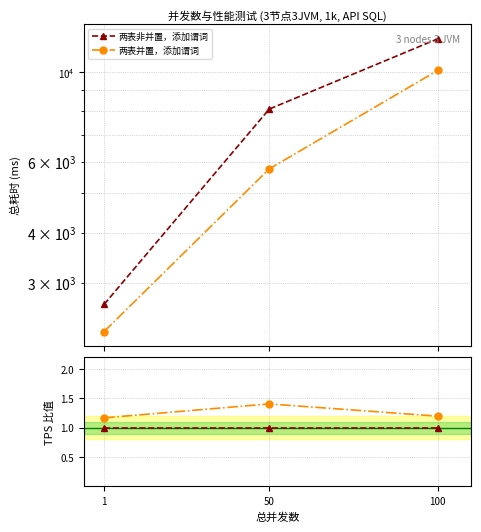

What are all the series names shown in the legend?

两表非并置，添加谓词, 两表并置，添加谓词